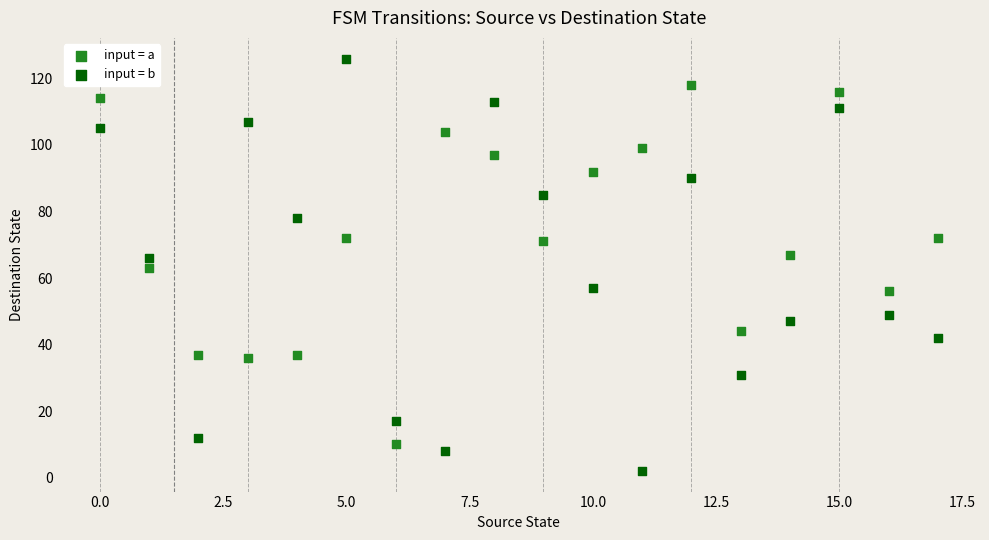

Which series reaches the maximum Y coordinate?

input = b